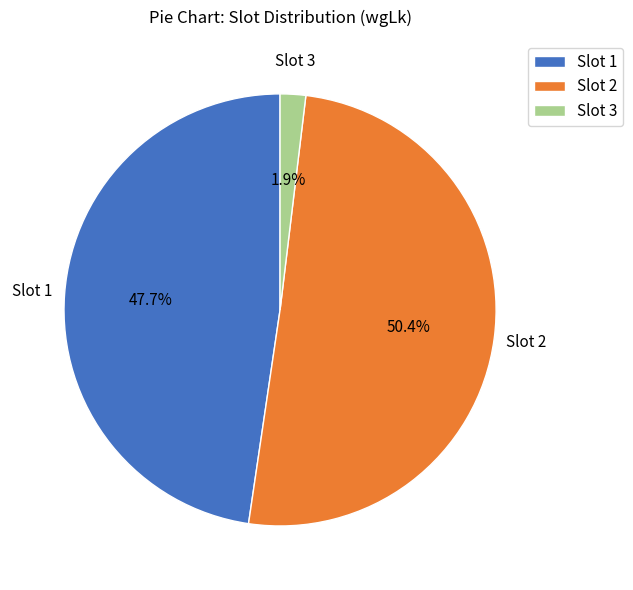

How much of the chart is everything except Slot 1?

52.3%